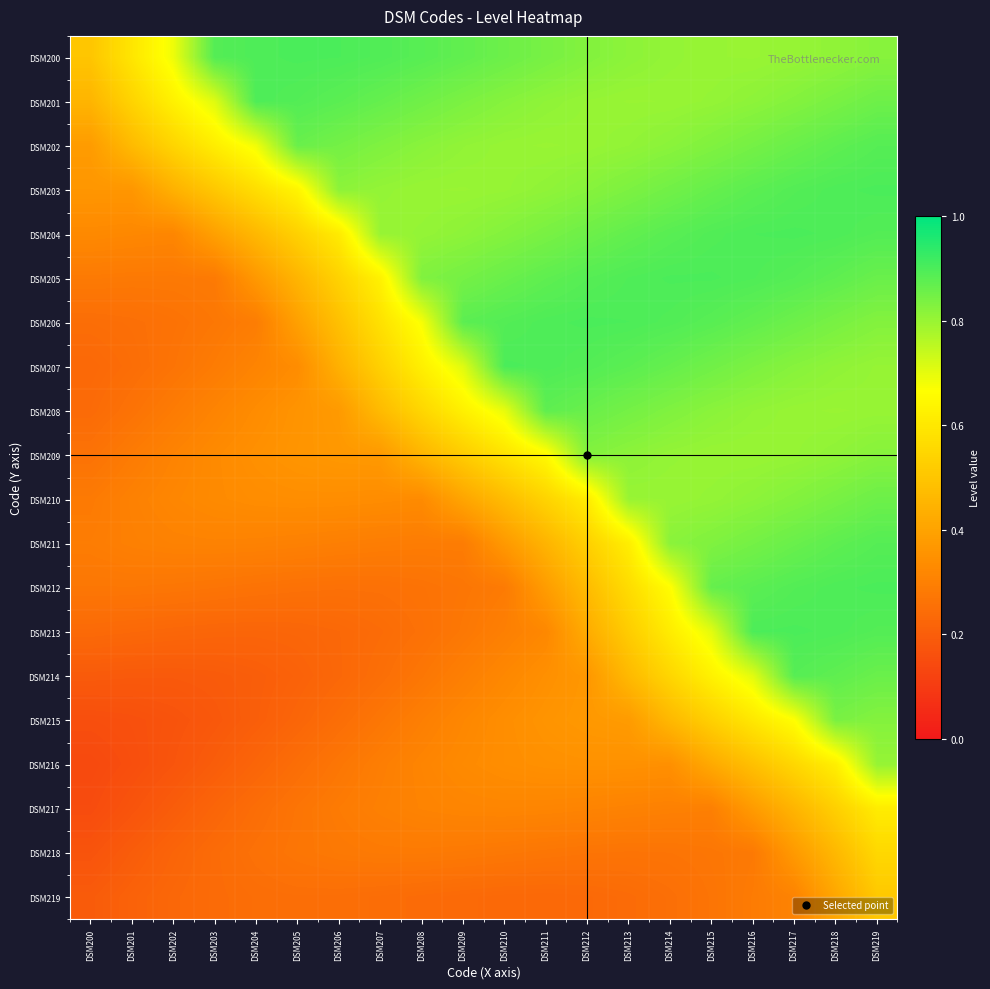

What is the difference between the highest and lowest values at DSM208?

0.6